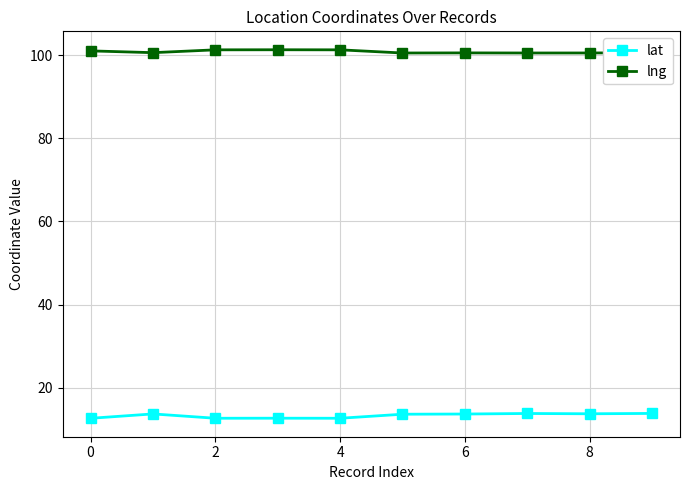

True or false: lat and lng cross at least once.

False